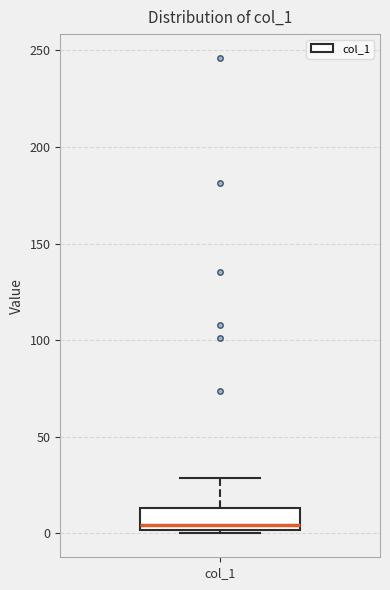

Read this box plot against the y-axis: the position of the median line, the range covered by the box, and the ends of both whiskers. The values are not printed on the chart, so give them approximately, as read against the axis.

median 5, box 0 to 15, whiskers 0 (just below the box's lower edge) to 30